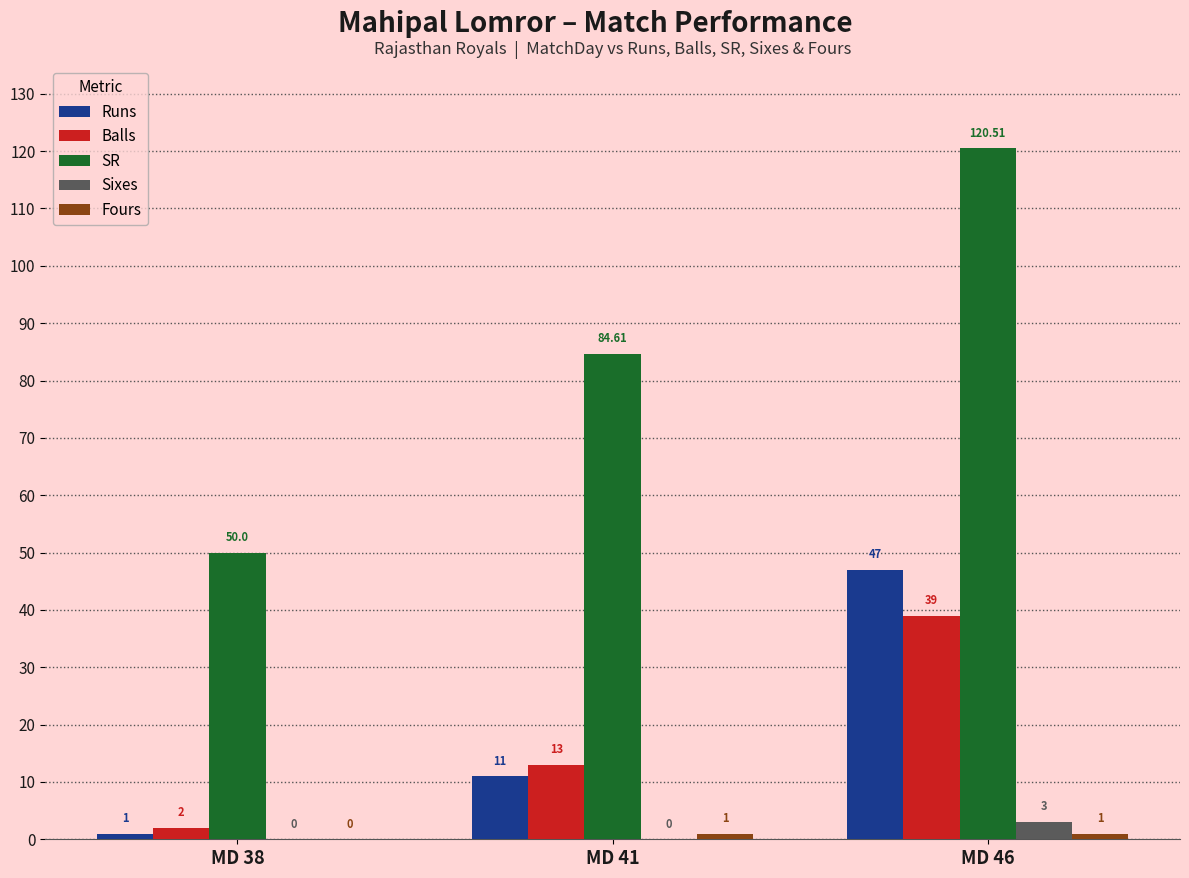

Which series changed the most between MD 41 and MD 46?

Runs